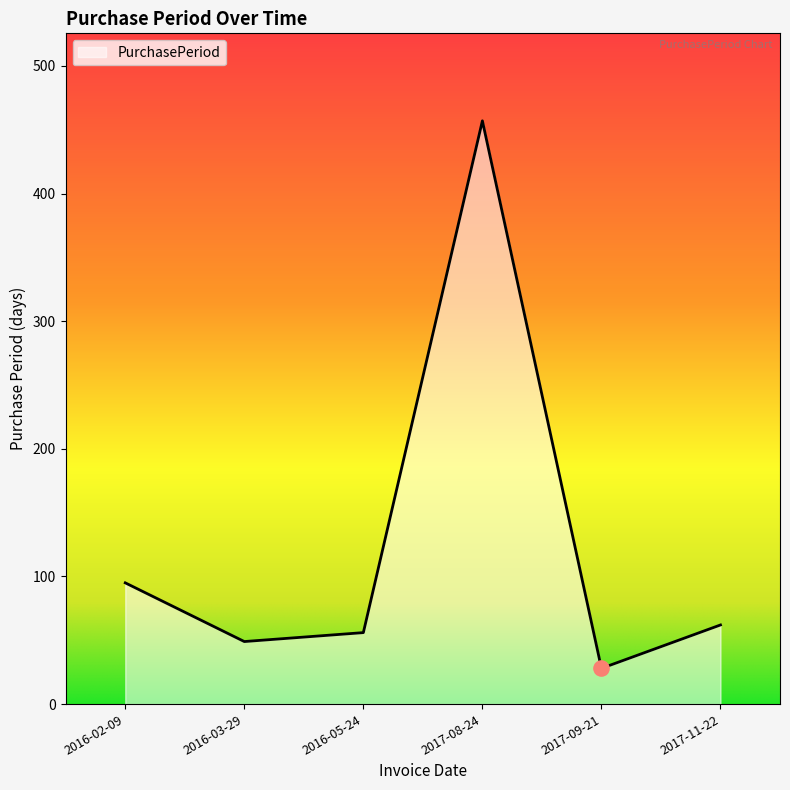

What is the ratio of the value at 2016-02-09 to the value at 2016-05-24?

1.7